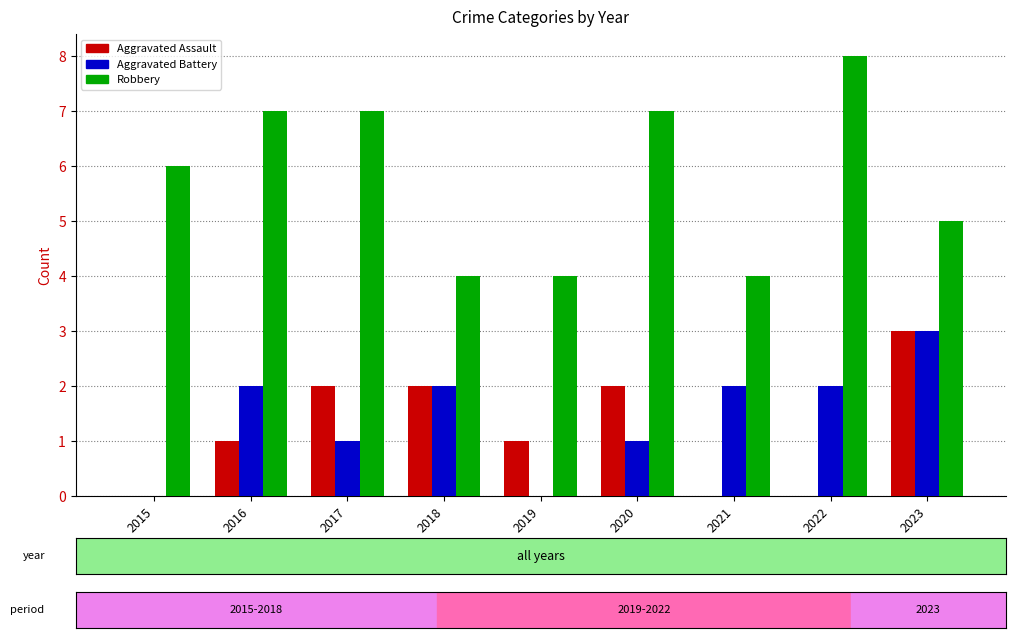

Between 2016 and 2018, which series saw the biggest shift?

Robbery